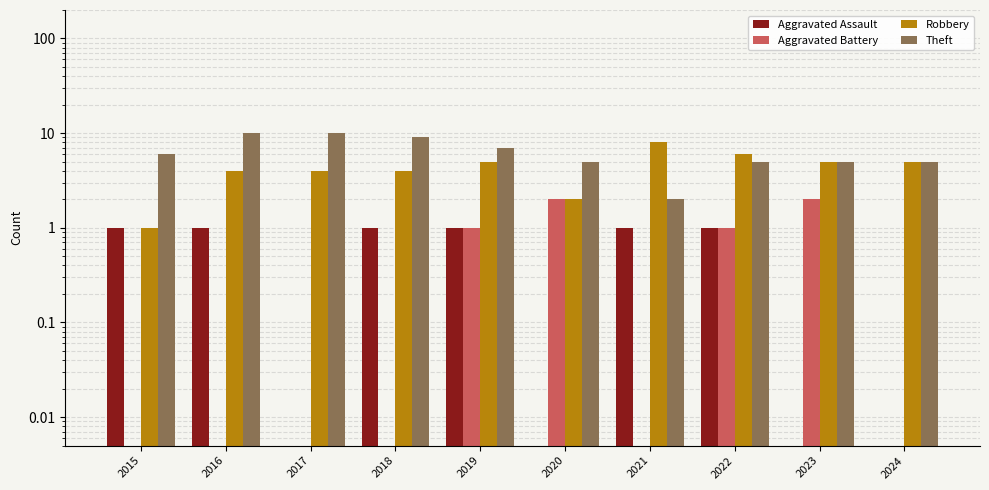

The value of Robbery at 2023 is 5.0. True or false?

True